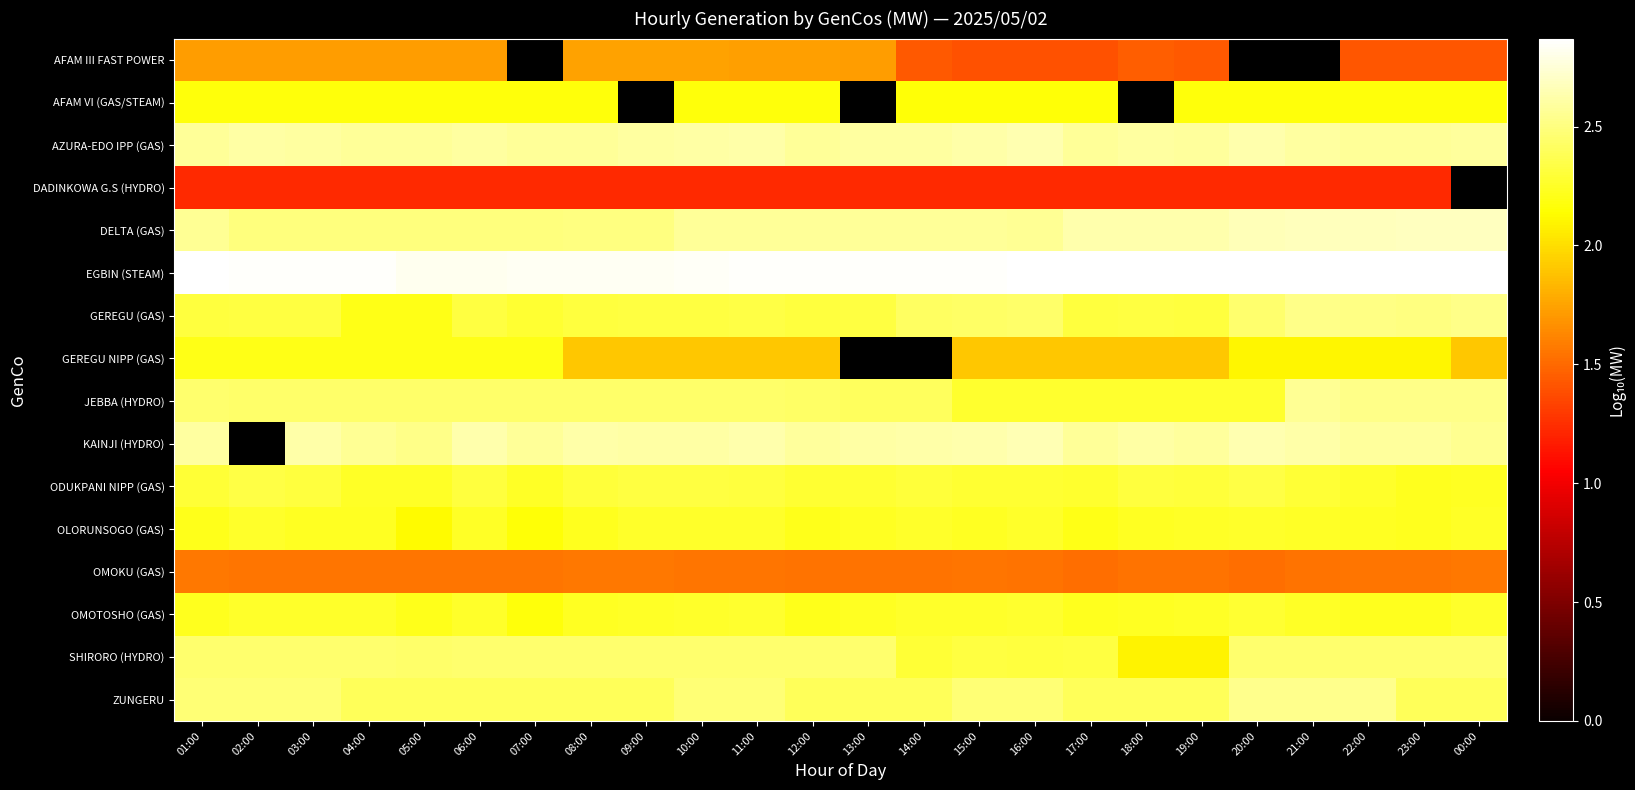

List the labels in order of ZUNGERU value, smallest first.

04:00, 05:00, 08:00, 09:00, 12:00, 13:00, 06:00, 07:00, 14:00, 17:00, 23:00, 18:00, 19:00, 00:00, 10:00, 11:00, 01:00, 02:00, 03:00, 15:00, 16:00, 20:00, 21:00, 22:00